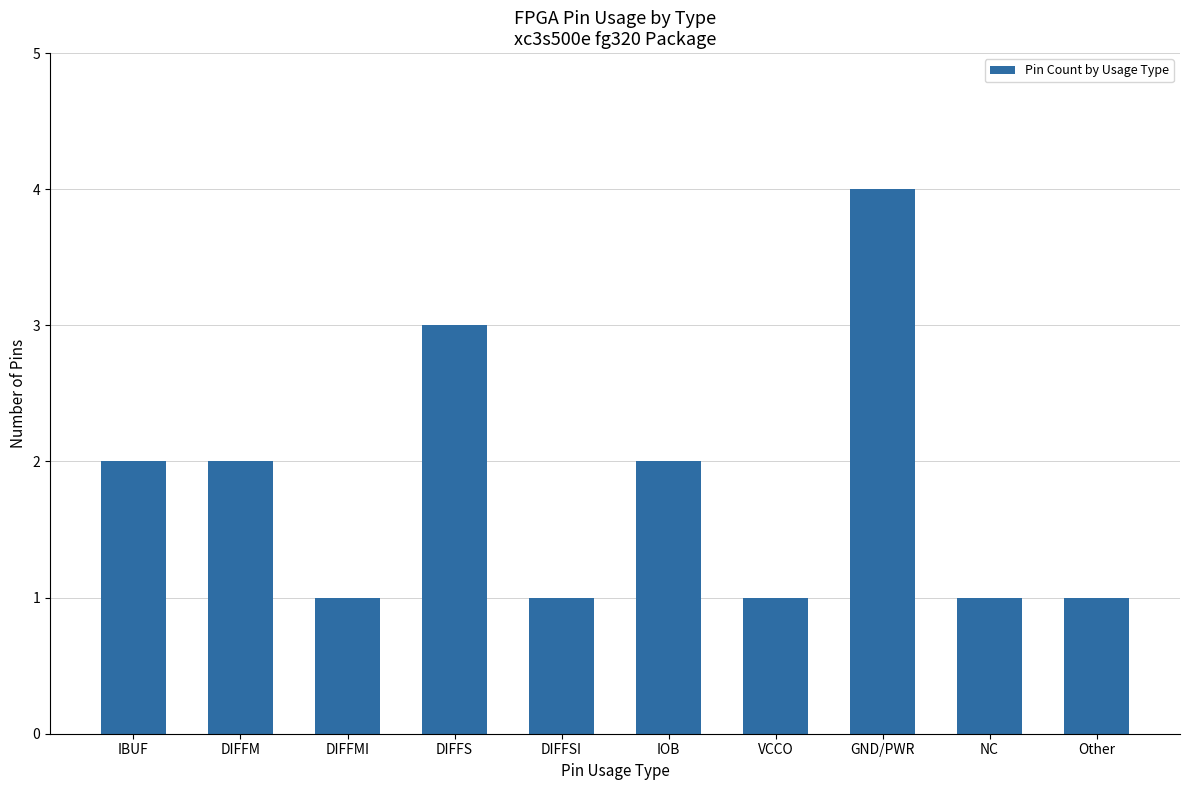

Approximately how many times larger is the value at DIFFMI compared to VCCO?

1.0